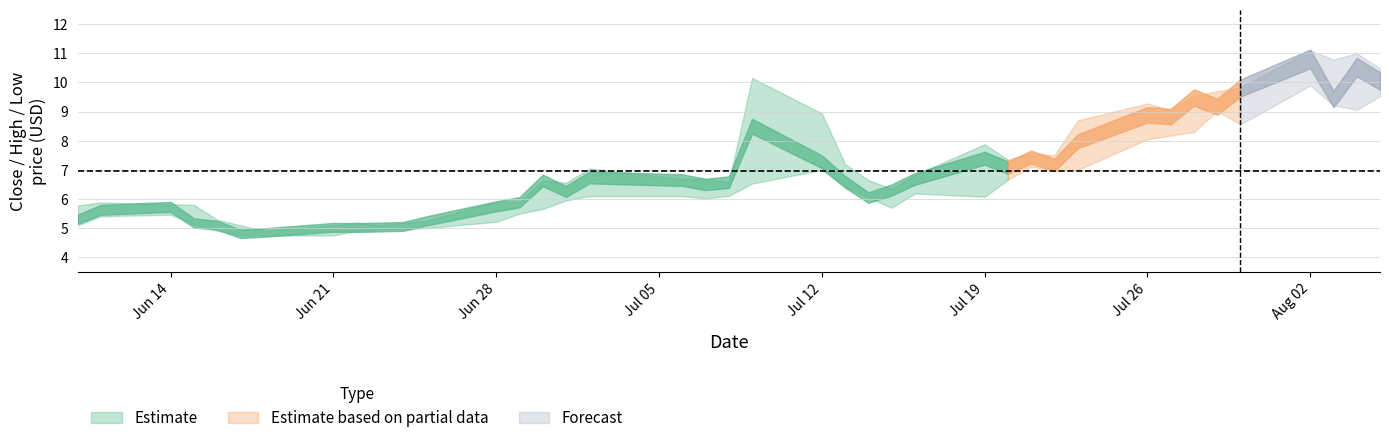

Reading right to left, transcribe all the data shown in this chart.

close: 10.1	10.5	9.4	10.8	9.8	9.2	9.5	8.8	8.9	8.0	7.2	7.4	7.1	7.4	6.7	6.3	6.0	6.6	7.3	8.5	6.6	6.5	6.7	6.7	6.3	6.6	5.9	5.8	5.2	5.1	5.0	5.0	5.0	4.8	4.8	5.1	5.2	5.7	5.6	5.3
high: 10.5	11.0	10.8	11.1	9.8	9.7	9.6	9.1	9.3	8.7	7.5	7.6	7.3	7.9	6.8	6.3	6.7	7.2	8.9	10.2	6.6	6.7	6.7	7.0	6.6	6.6	5.9	5.9	5.2	5.2	5.1	5.2	5.1	4.9	5.1	5.3	5.8	5.8	5.9	5.8
low: 9.5	9.1	9.2	9.9	8.6	9.0	8.3	8.2	8.1	7.0	7.0	7.1	6.7	6.1	6.2	5.7	6.0	6.4	7.0	6.5	6.1	6.0	6.1	6.1	6.0	5.7	5.5	5.2	5.0	5.0	5.0	4.9	4.8	4.8	4.8	4.9	5.1	5.5	5.4	5.1